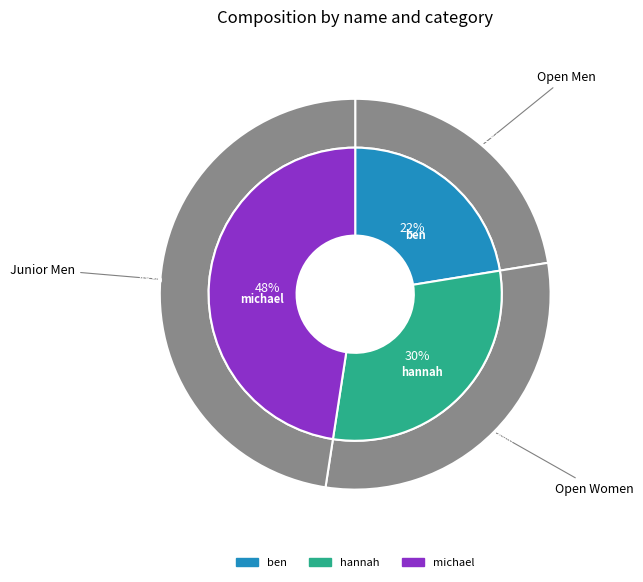

Which slice is the smallest?

ben